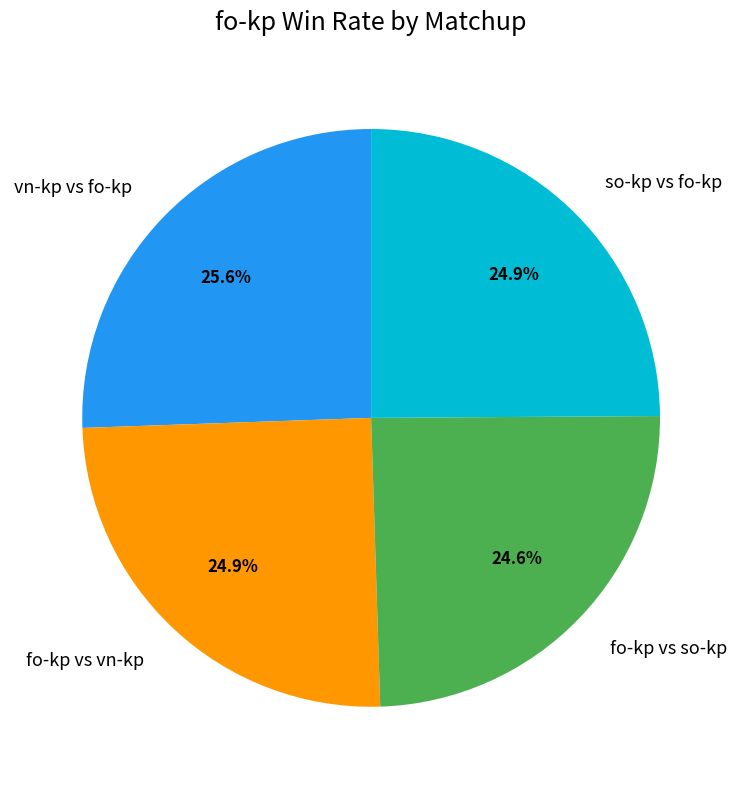

What is the largest slice in the pie chart?

vn-kp vs fo-kp